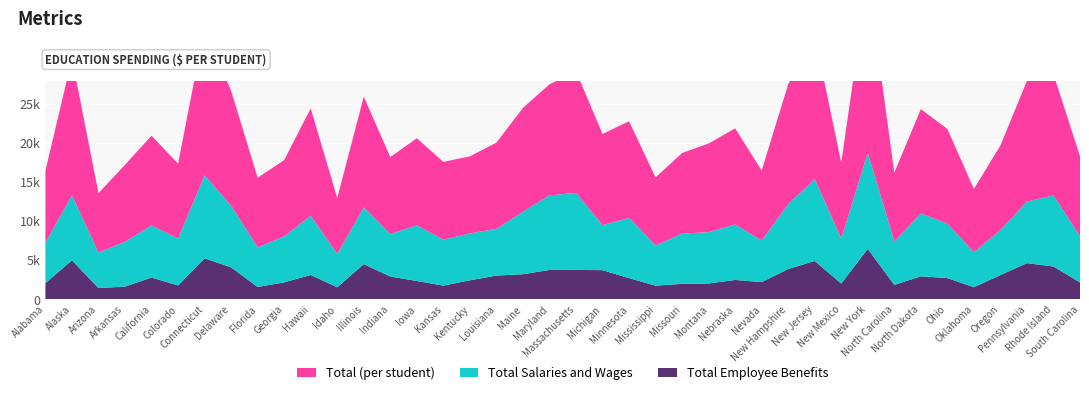

Reading left to right, what are all the values shown in this chart?

Total (per student): Alabama=9242.7	Alaska=17510.0	Arizona=7613.0	Arkansas=9845.6	California=11495.4	Colorado=9574.7	Connecticut=18957.8	Delaware=14713.4	Florida=8920.0	Georgia=9768.7	Hawaii=13748.3	Idaho=7157.4	Illinois=14180.0	Indiana=9856.3	Iowa=11150.2	Kansas=9959.6	Kentucky=9862.9	Louisiana=11038.3	Maine=13281.8	Maryland=14205.8	Massachusetts=15592.7	Michigan=11668.0	Minnesota=12382.0	Mississippi=8701.9	Missouri=10312.8	Montana=11348.3	Nebraska=12298.9	Nevada=8960.1	New Hampshire=15340.2	New Jersey=18402.4	New Mexico=9692.7	New York=22366.4	North Carolina=8792.0	North Dakota=13372.9	Ohio=12102.2	Oklahoma=8097.0	Oregon=10841.6	Pennsylvania=15437.0	Rhode Island=15531.6	South Carolina=10249.1
Total Salaries and Wages: Alabama=5156.2	Alaska=8330.3	Arizona=4538.2	Arkansas=5742.4	California=6667.6	Colorado=6003.9	Connecticut=10614.5	Delaware=7887.1	Florida=5065.5	Georgia=5882.2	Hawaii=7587.2	Idaho=4267.5	Illinois=7251.1	Indiana=5434.5	Iowa=7122.0	Kansas=5882.8	Kentucky=5997.8	Louisiana=5981.5	Maine=8008.5	Maryland=9550.8	Massachusetts=9856.7	Michigan=5762.5	Minnesota=7701.0	Mississippi=5151.0	Missouri=6436.5	Montana=6571.1	Nebraska=7103.3	Nevada=5324.0	New Hampshire=8308.0	New Jersey=10492.0	New Mexico=5754.1	New York=12302.5	North Carolina=5571.0	North Dakota=8037.5	Ohio=6986.2	Oklahoma=4490.5	Oregon=5746.2	Pennsylvania=7889.7	Rhode Island=9095.8	South Carolina=5908.5
Total Employee Benefits: Alabama=2084.8	Alaska=5000.7	Arizona=1447.4	Arkansas=1640.3	California=2790.0	Colorado=1782.9	Connecticut=5254.1	Delaware=4094.2	Florida=1588.6	Georgia=2174.9	Hawaii=3120.0	Idaho=1545.0	Illinois=4515.1	Indiana=2927.9	Iowa=2352.4	Kansas=1762.0	Kentucky=2443.5	Louisiana=3046.7	Maine=3220.2	Maryland=3764.9	Massachusetts=3770.5	Michigan=3740.3	Minnesota=2719.4	Mississippi=1755.5	Missouri=1987.4	Montana=2031.7	Nebraska=2487.9	Nevada=2209.5	New Hampshire=3886.1	New Jersey=4913.7	New Mexico=2021.5	New York=6461.3	North Carolina=1855.1	North Dakota=2948.2	Ohio=2726.6	Oklahoma=1551.4	Oregon=3110.6	Pennsylvania=4638.0	Rhode Island=4208.1	South Carolina=2169.1